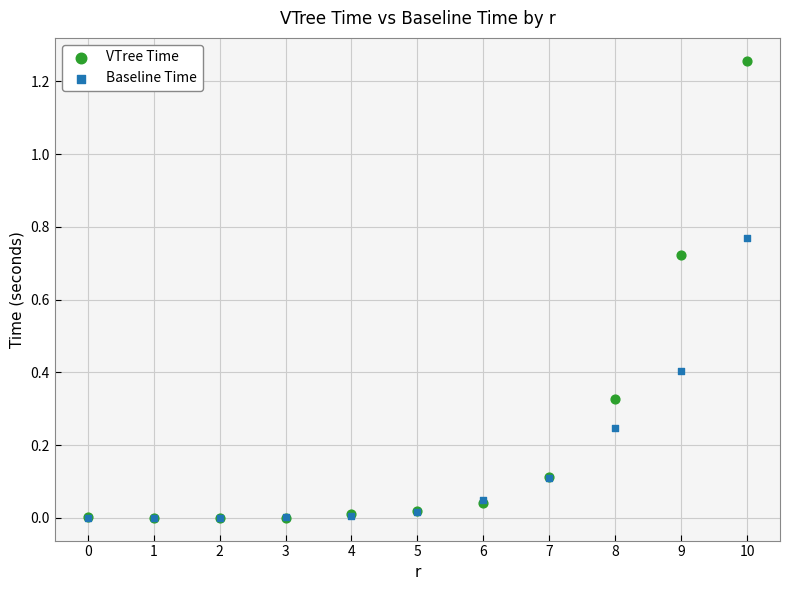

What are all the series names shown in the legend?

VTree Time, Baseline Time